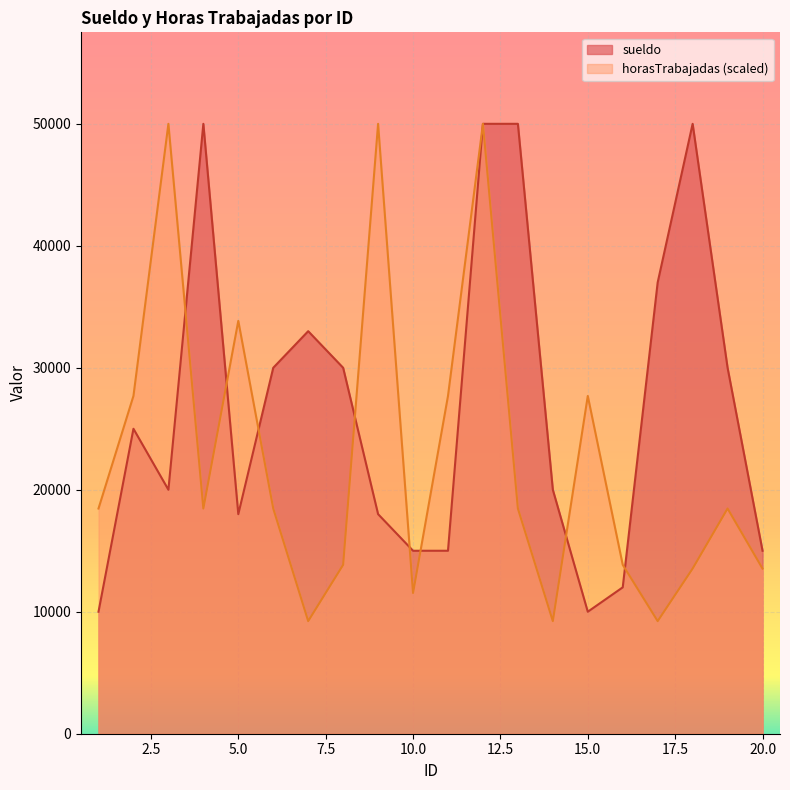

How many intersections are there between horasTrabajadas and sueldo?

8